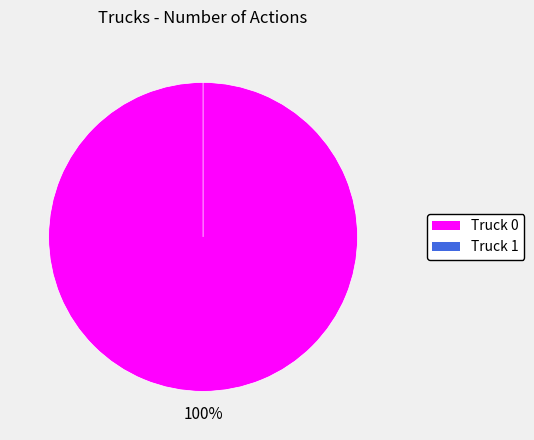

To the nearest percent, what is the average slice percentage?

50%